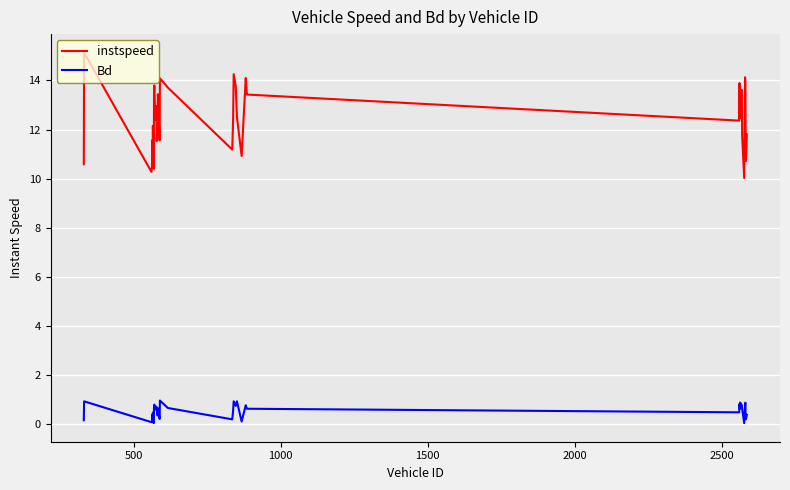

What are all the series names shown in the legend?

instspeed, Bd